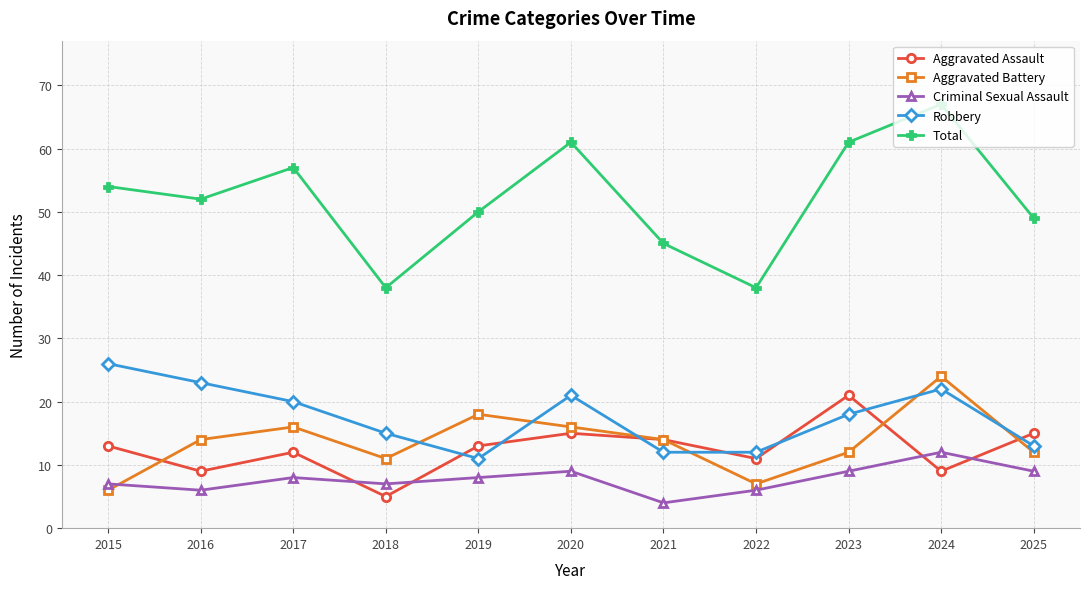

What is the sum of all Robbery values?

193